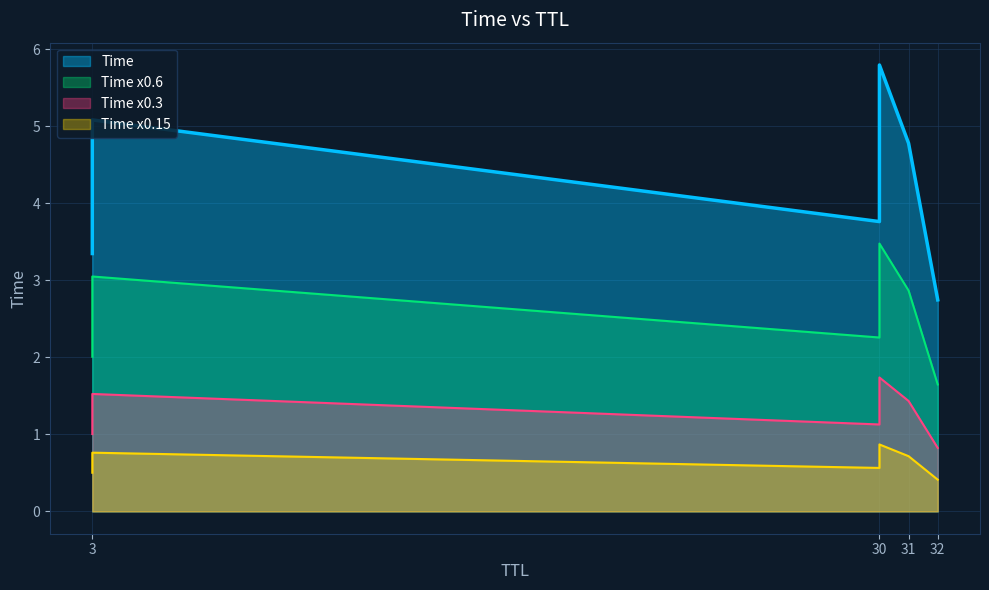

Reading left to right, list all the values displayed in this chart.

2.7	3.3	3.8	4.8	5.1	5.8